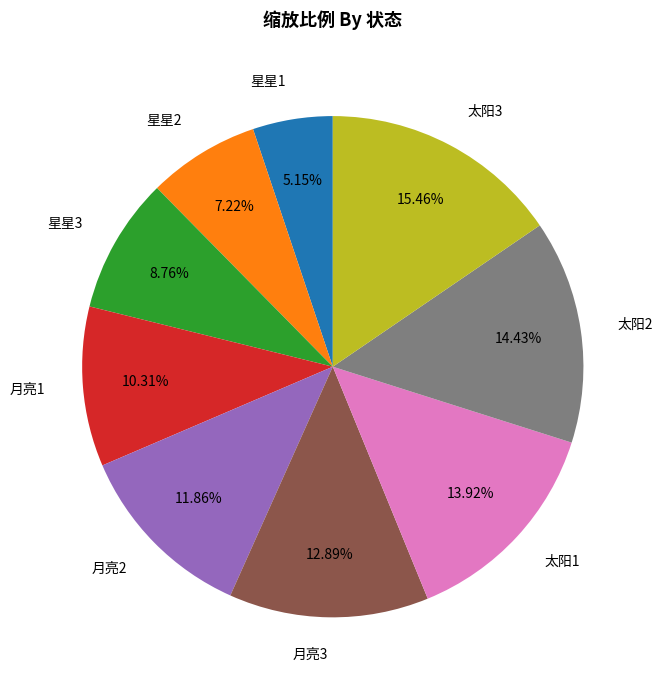

Between 月亮2 and 太阳2, which is larger?

太阳2